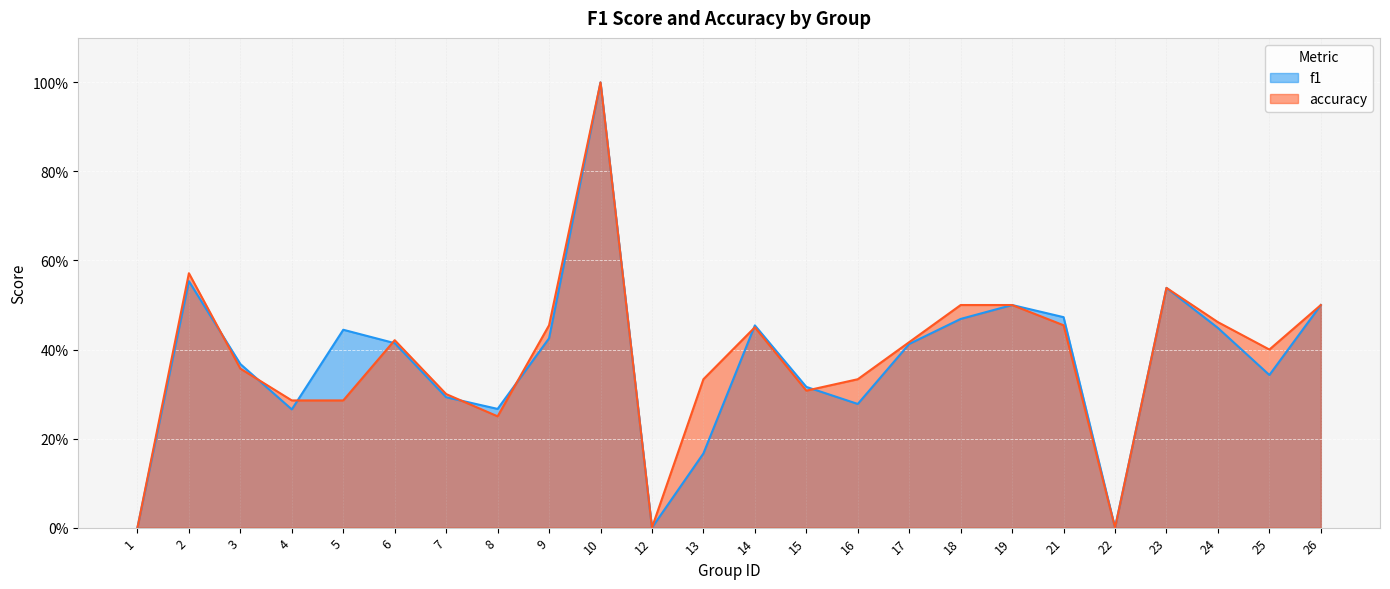

Reading right to left, transcribe all the data shown in this chart.

f1: 26=0.5	25=0.3	24=0.4	23=0.5	22=0.0	21=0.5	19=0.5	18=0.5	17=0.4	16=0.3	15=0.3	14=0.5	13=0.2	12=0.0	10=1.0	9=0.4	8=0.3	7=0.3	6=0.4	5=0.4	4=0.3	3=0.4	2=0.6	1=0.0
accuracy: 26=0.5	25=0.4	24=0.5	23=0.5	22=0.0	21=0.5	19=0.5	18=0.5	17=0.4	16=0.3	15=0.3	14=0.5	13=0.3	12=0.0	10=1.0	9=0.5	8=0.2	7=0.3	6=0.4	5=0.3	4=0.3	3=0.4	2=0.6	1=0.0